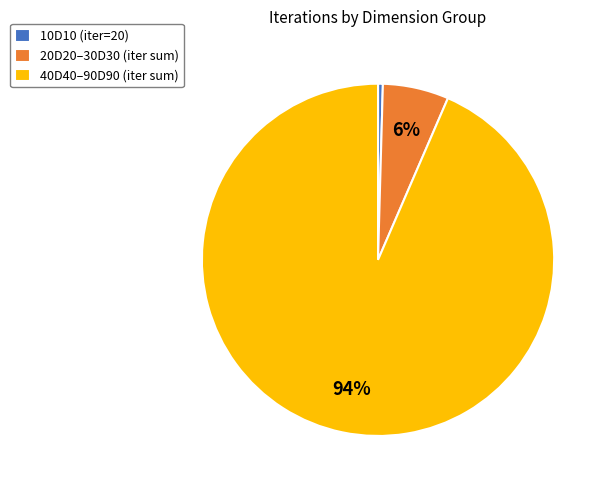

Combined, do 10D10 (iter=20) and 20D20–30D30 (iter sum) account for over 50%?

No